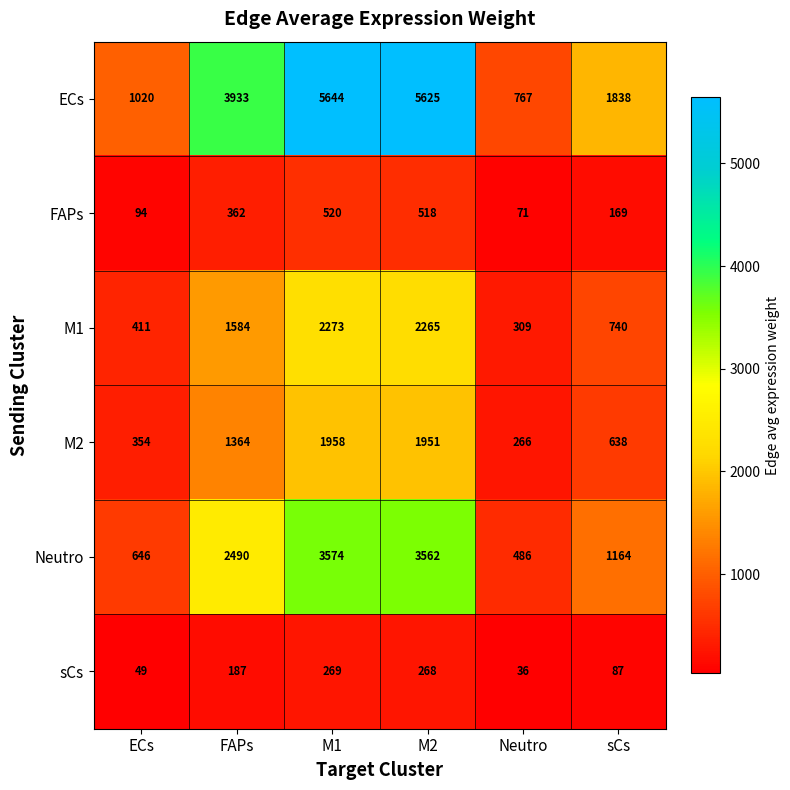

What is the average value of the ECs series?

3138